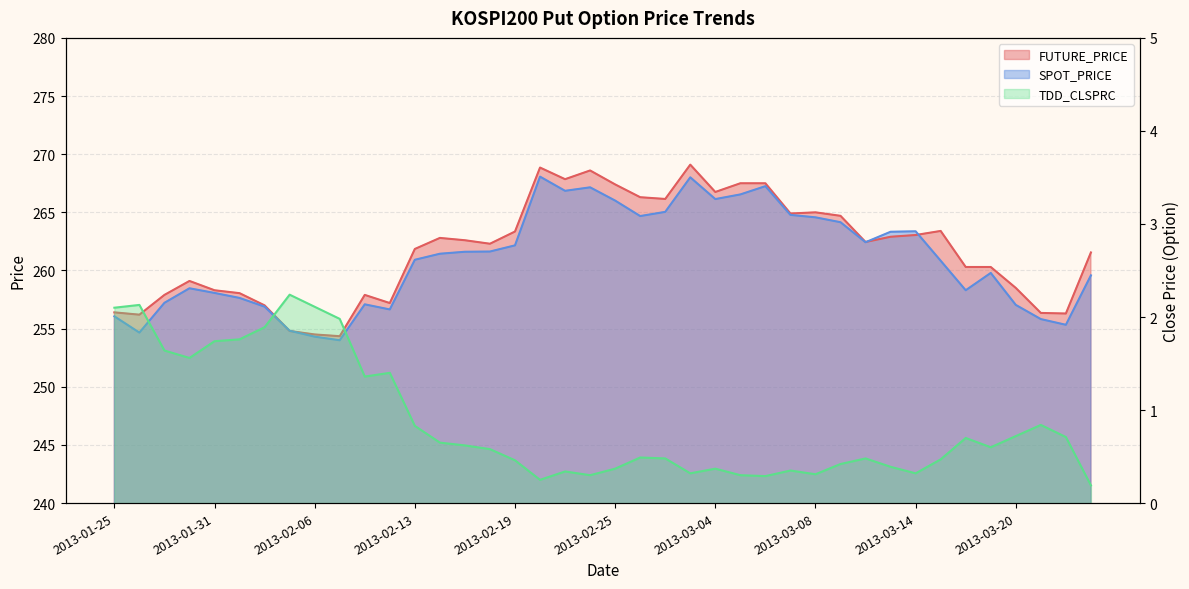

True or false: FUTURE_PRICE has more than 0 points higher than both neighbors.

True